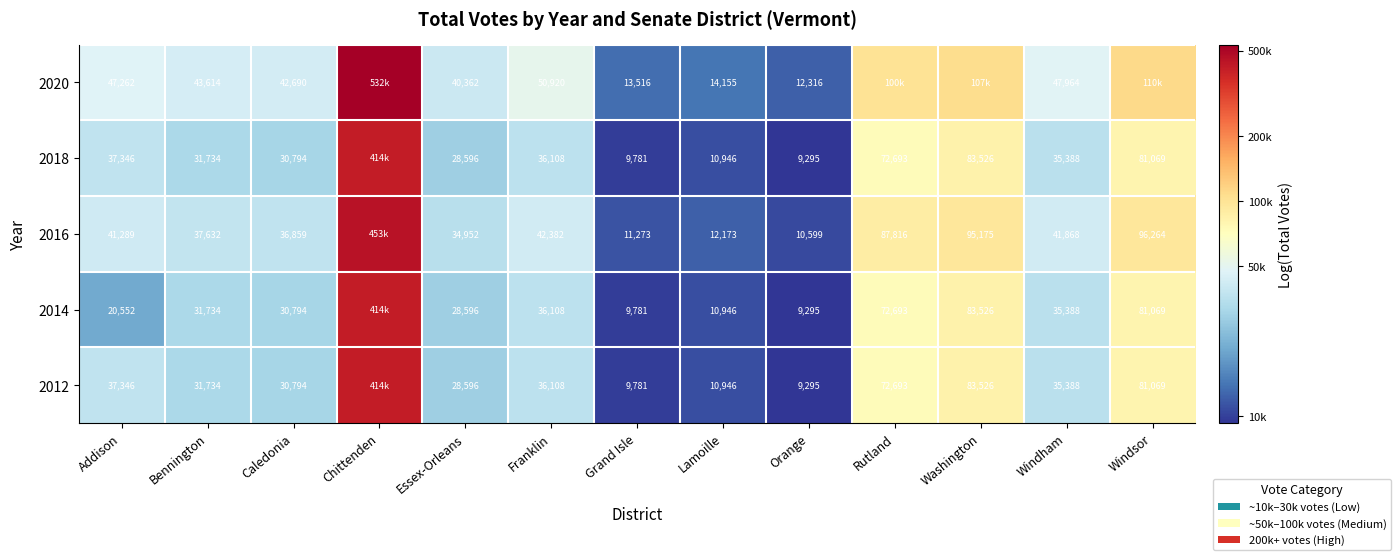

Which has a higher value, Rutland or Washington?

Washington